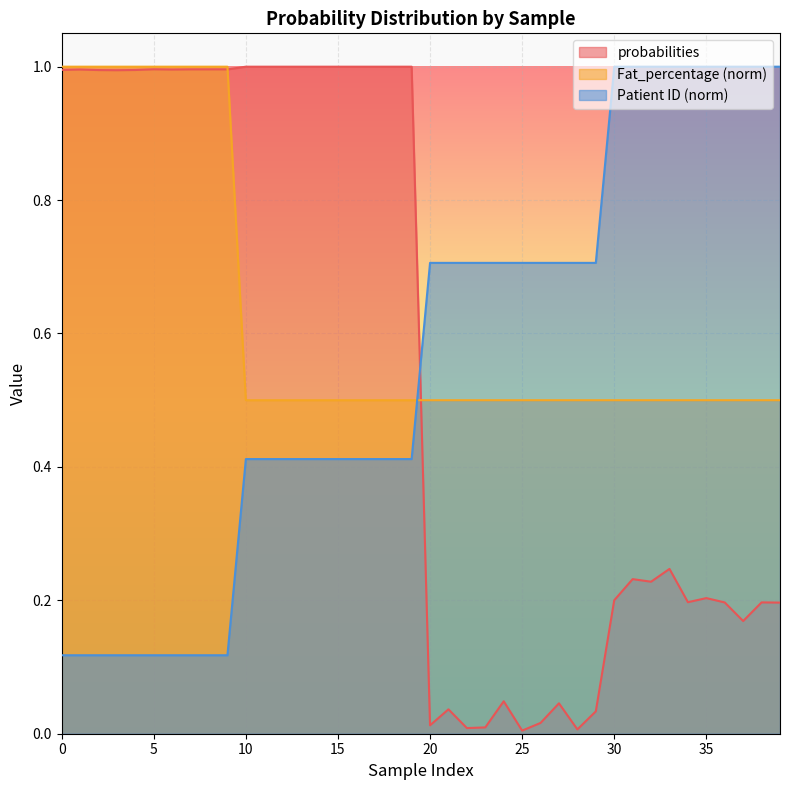

What are all the series names shown in the legend?

probabilities, Fat_percentage (norm), Patient ID (norm)